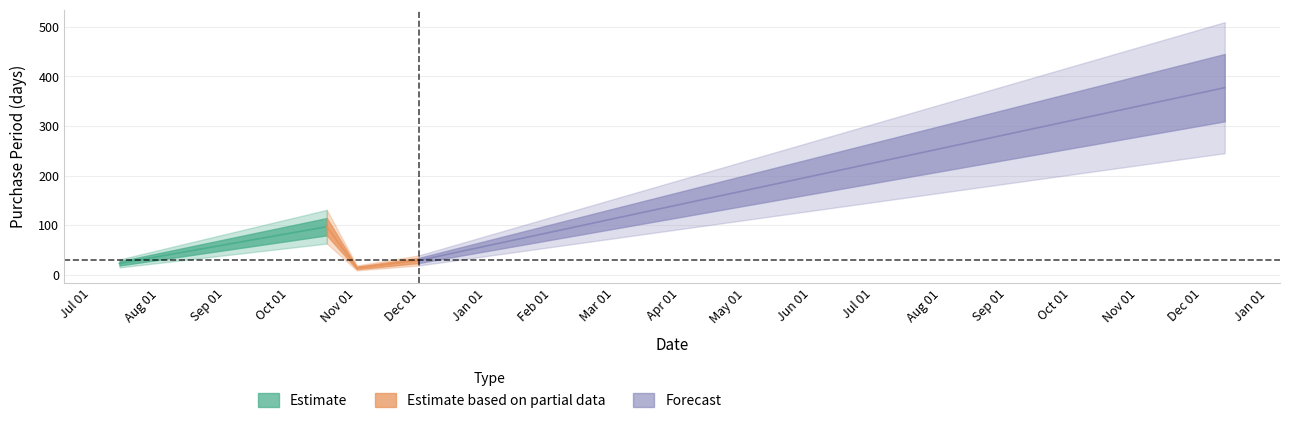

Does the chart have visible grid lines?

Yes